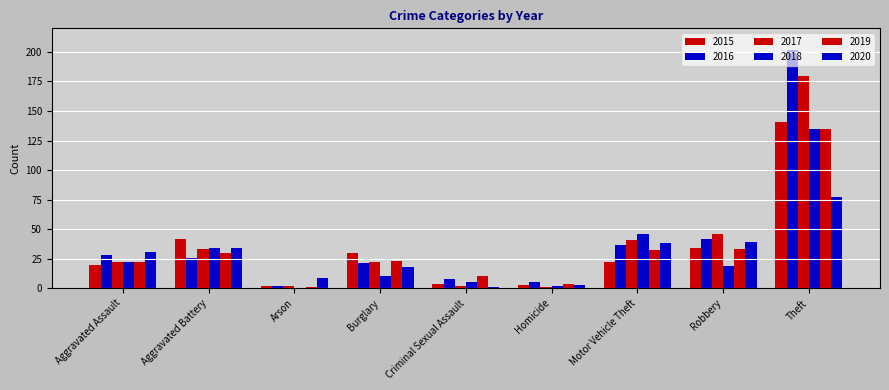

Which has a higher value, Aggravated Assault or Burglary?

Burglary